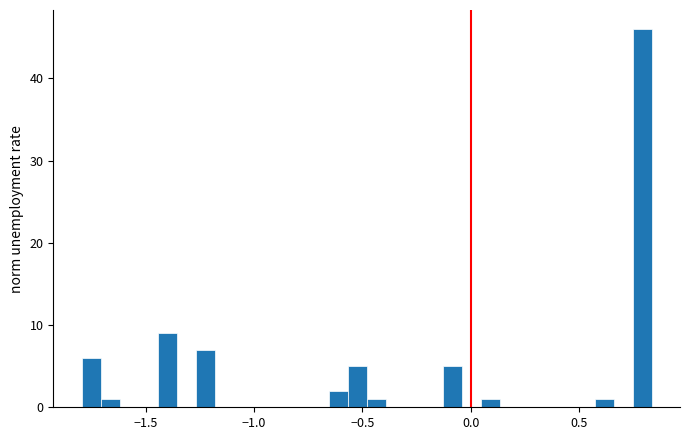

Read against the x-axis, roughly where is the centre of the tallest bar?

0.80